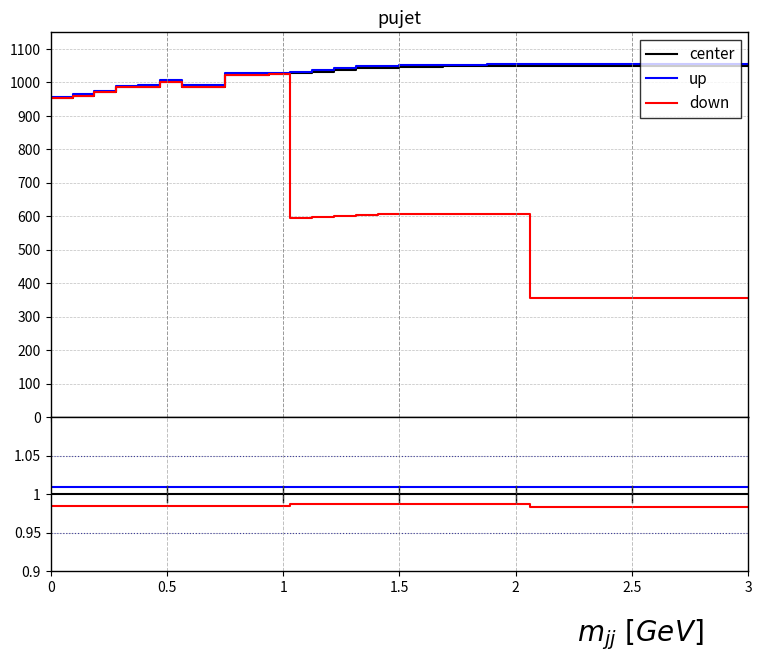

True or false: up and down intersect in this chart.

False